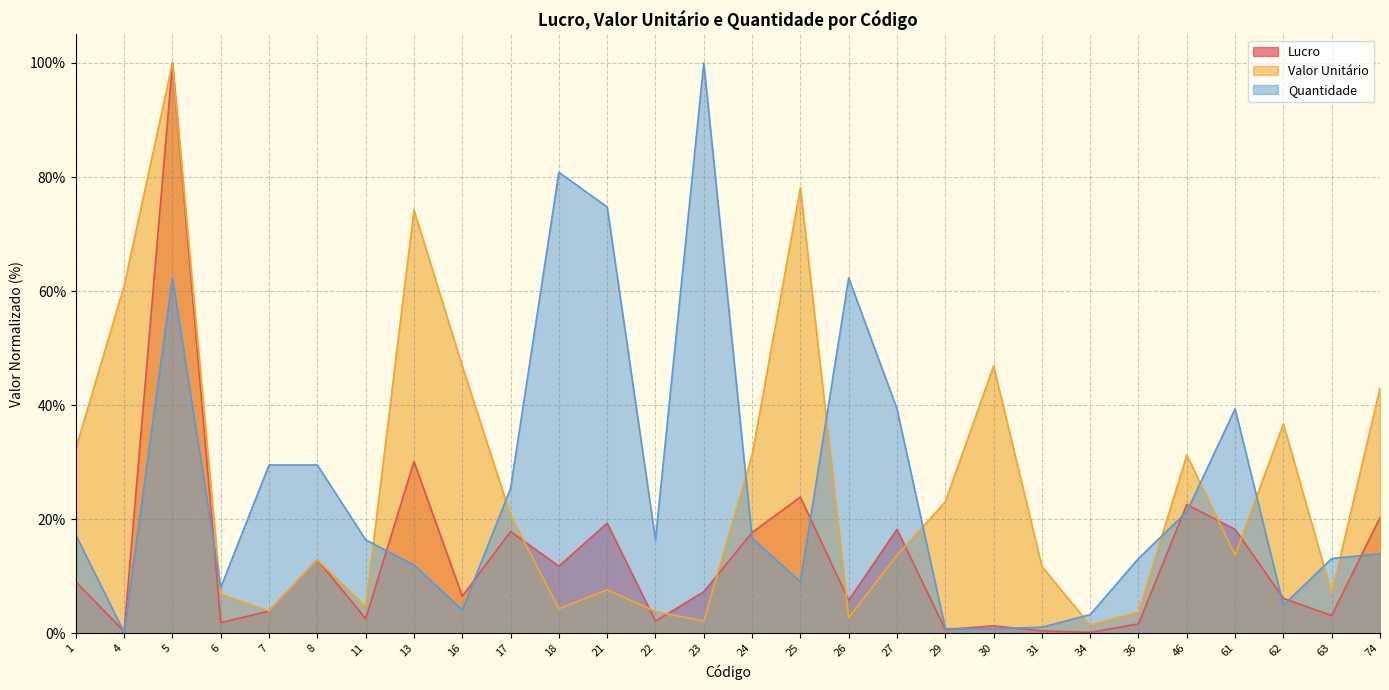

How many times do Lucro and Valor Unitário cross each other?

8